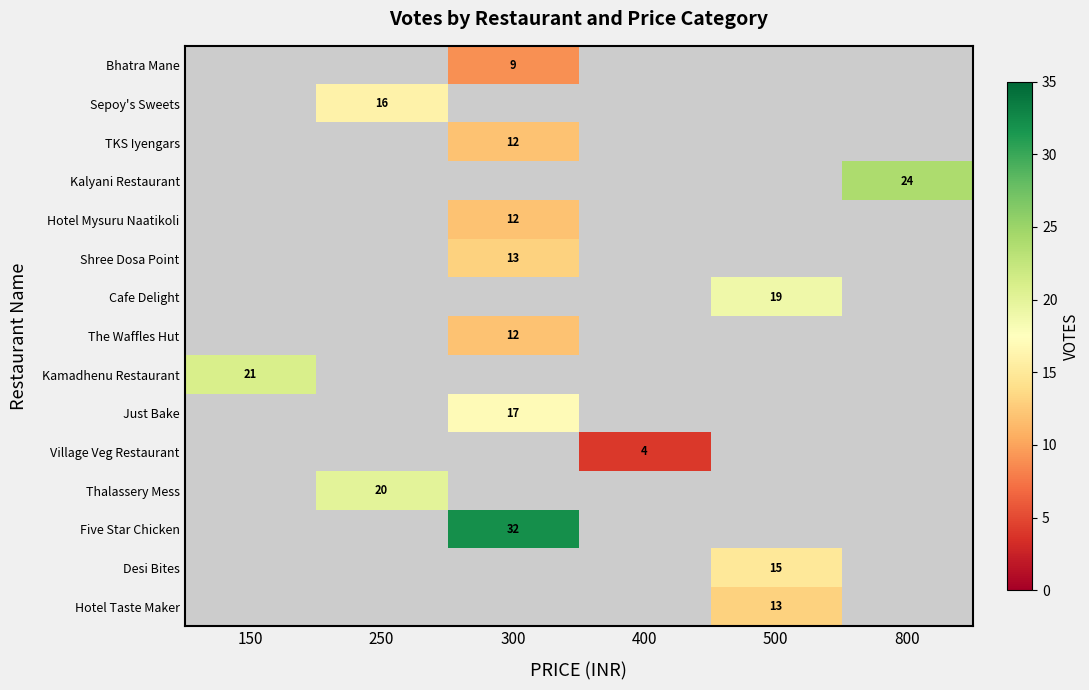

The Desi Bites series shows 5 at 500. True or false?

False